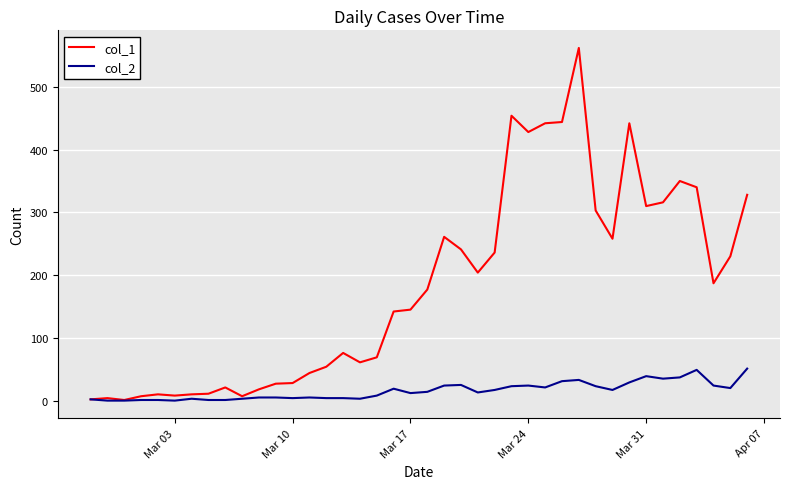

What is the difference between the second highest and minimum values in the col_2 series?

49